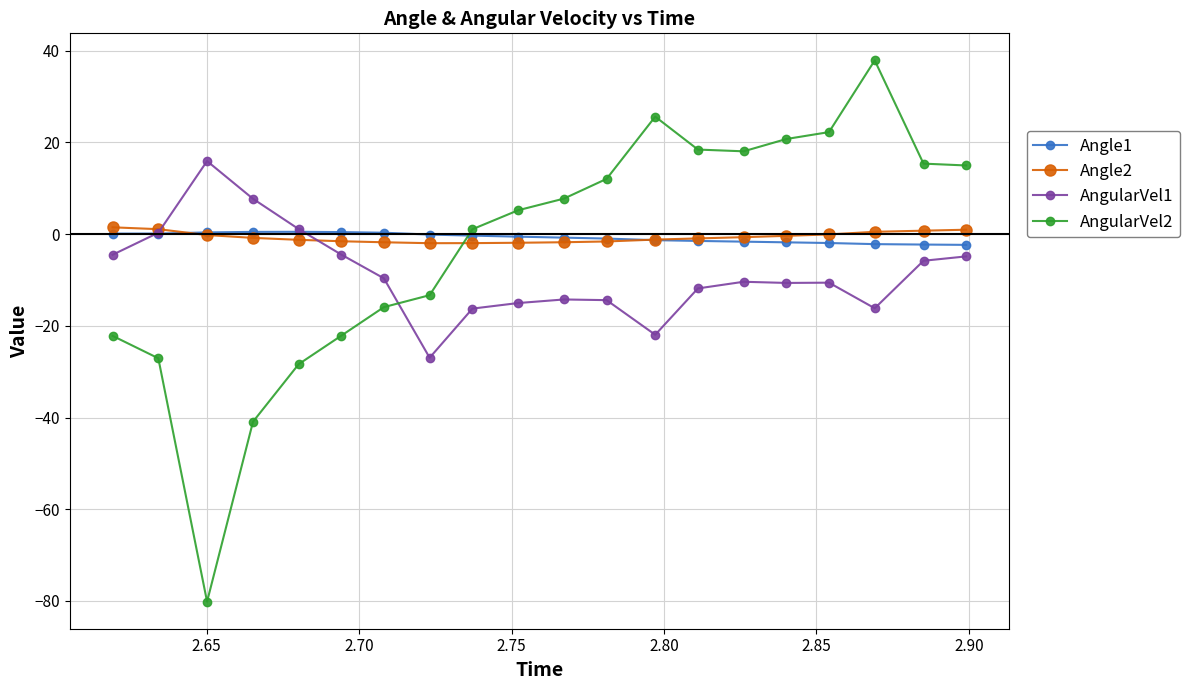

What is the value of the AngularVel1 point at the 4th from the left?

7.7